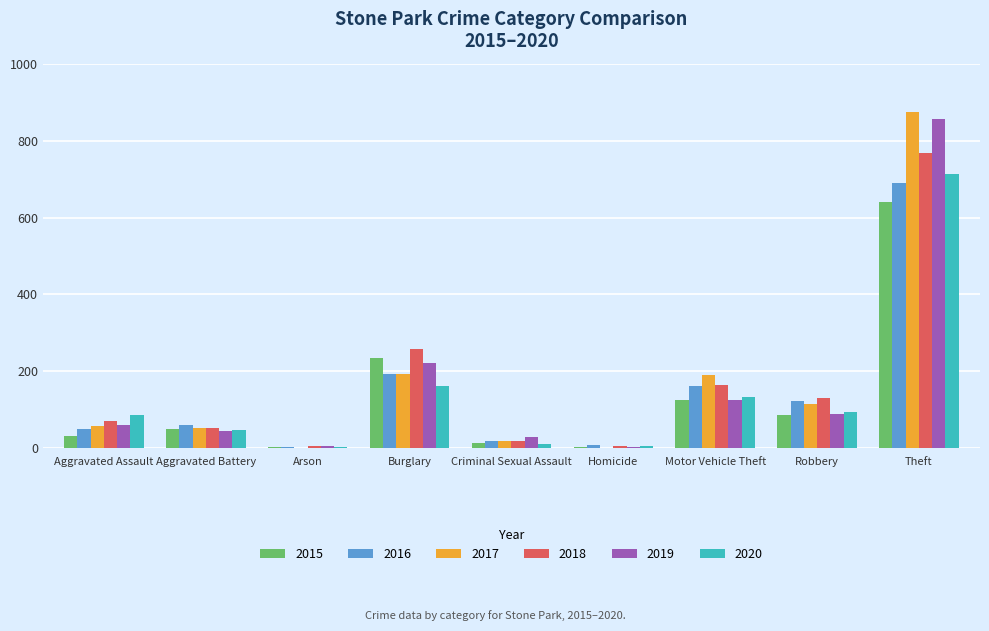

True or false: 2019 has a value of 45 at Aggravated Battery.

True